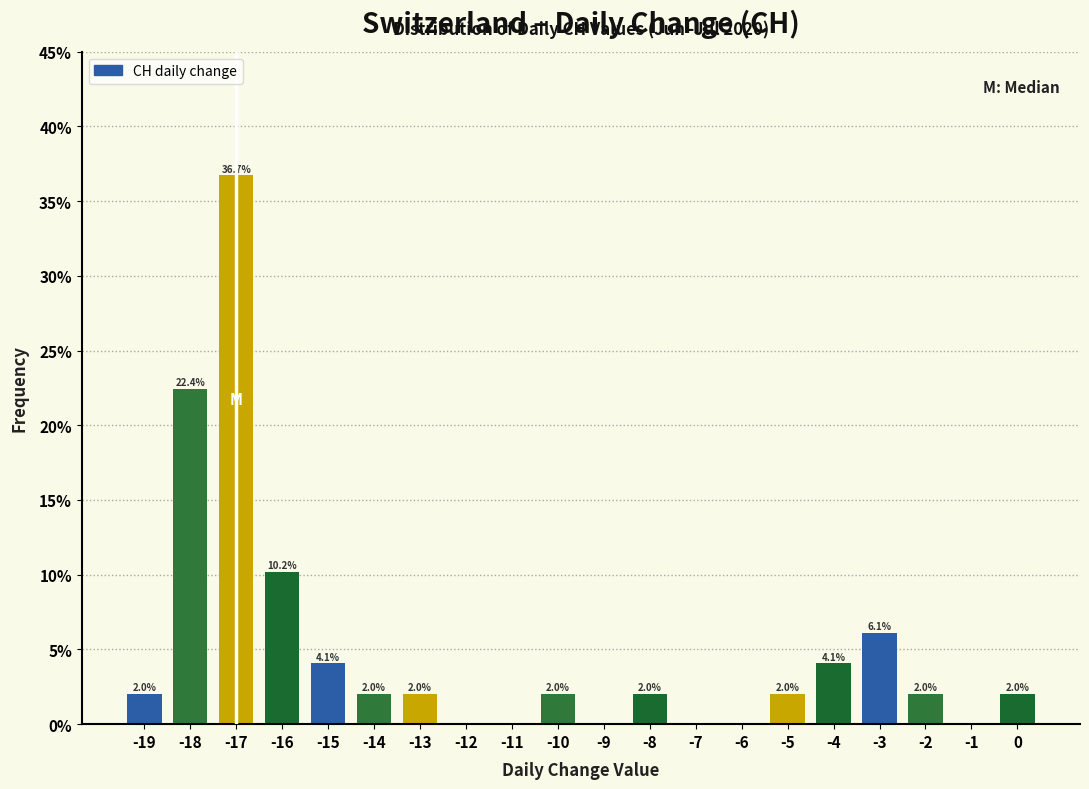

Reading right to left, list all the values displayed in this chart.

0=2.0	-1=0.0	-2=2.0	-3=6.1	-4=4.1	-5=2.0	-6=0.0	-7=0.0	-8=2.0	-9=0.0	-10=2.0	-11=0.0	-12=0.0	-13=2.0	-14=2.0	-15=4.1	-16=10.2	-17=36.7	-18=22.4	-19=2.0